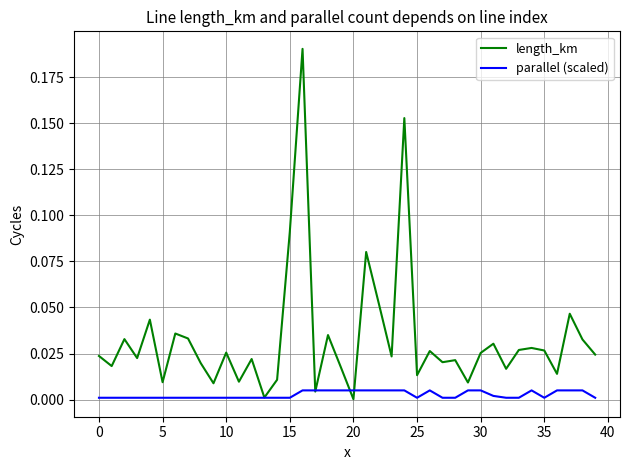

Which series has the largest range (max minus min)?

length_km